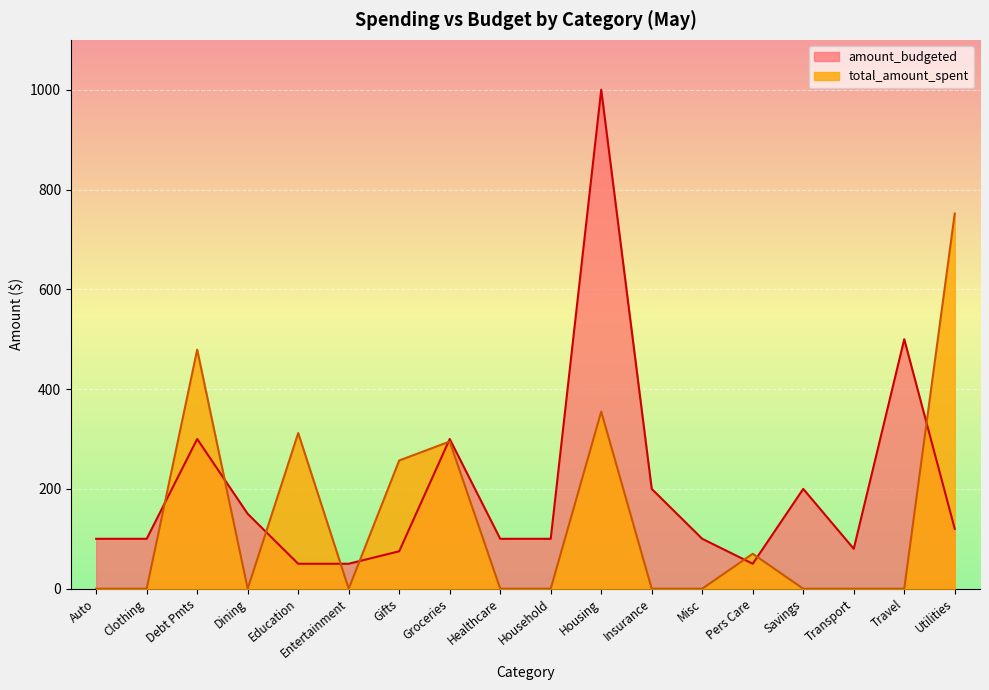

At which category is the sum across all series the highest?

Housing